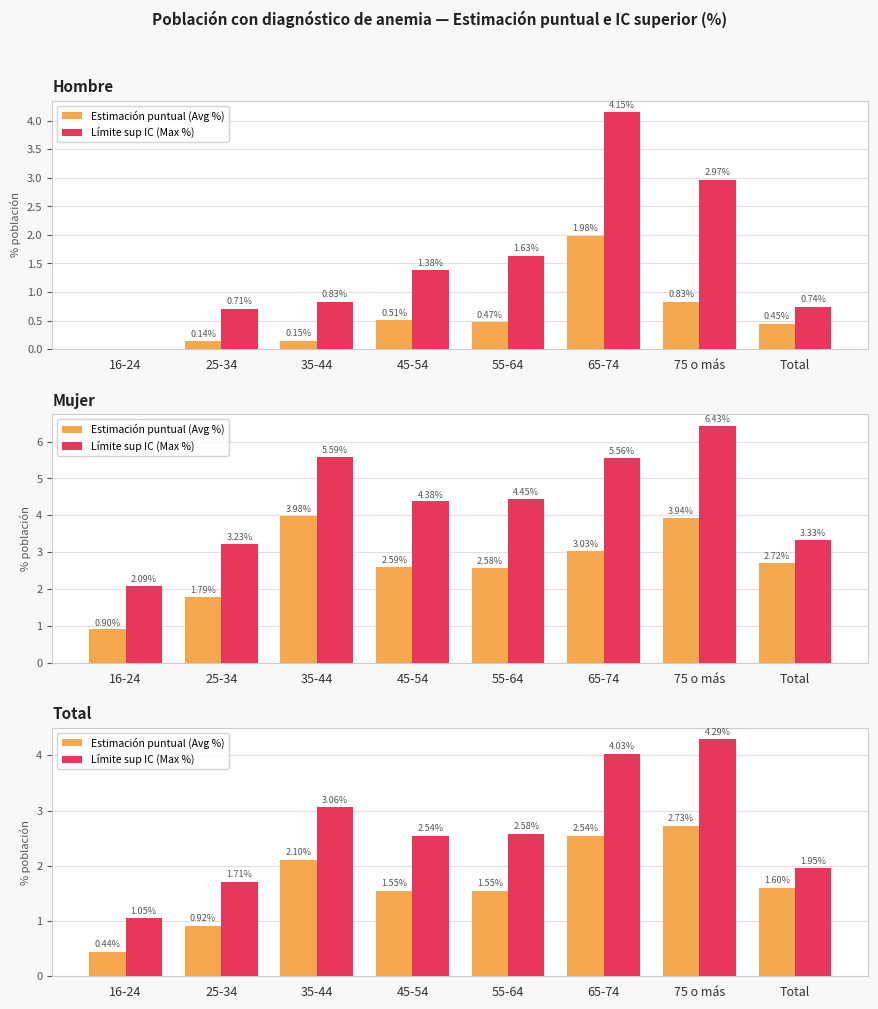

Reading right to left, transcribe all the data shown in this chart.

Estimación puntual (Avg %): Total=1.6	75 o más=2.7	65-74=2.5	55-64=1.5	45-54=1.5	35-44=2.1	25-34=0.9	16-24=0.4
Límite sup IC (Max %): Total=2.0	75 o más=4.3	65-74=4.0	55-64=2.6	45-54=2.5	35-44=3.1	25-34=1.7	16-24=1.0